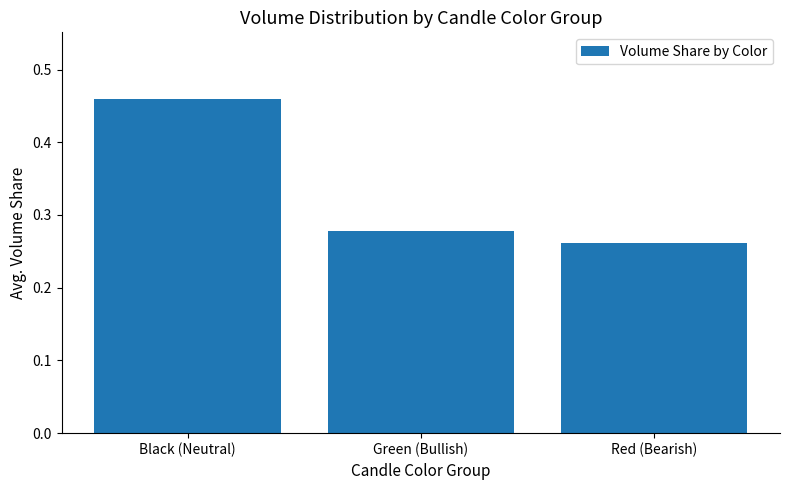

List the labels in order of value, largest first.

Black (Neutral), Green (Bullish), Red (Bearish)